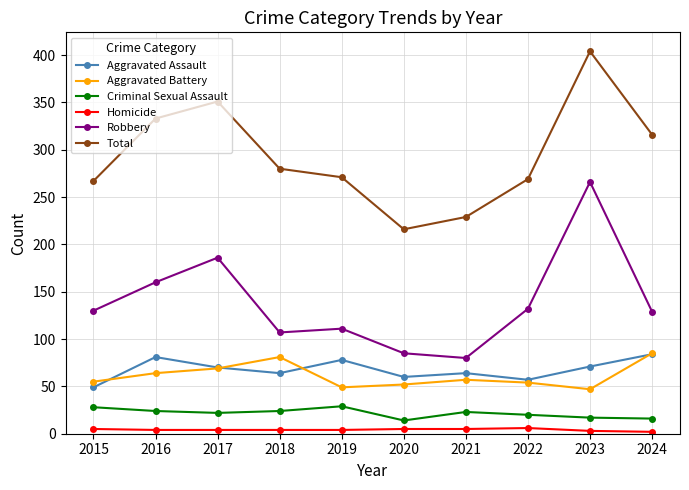

How many lines are shown in the chart?

6